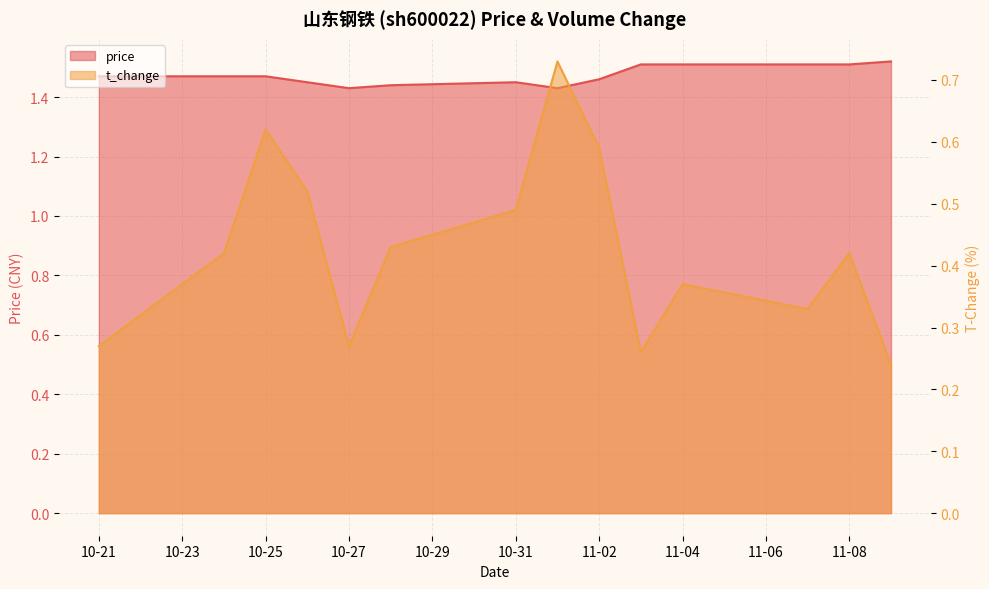

The value of t_change at 2022-11-01 is 0.7. True or false?

True